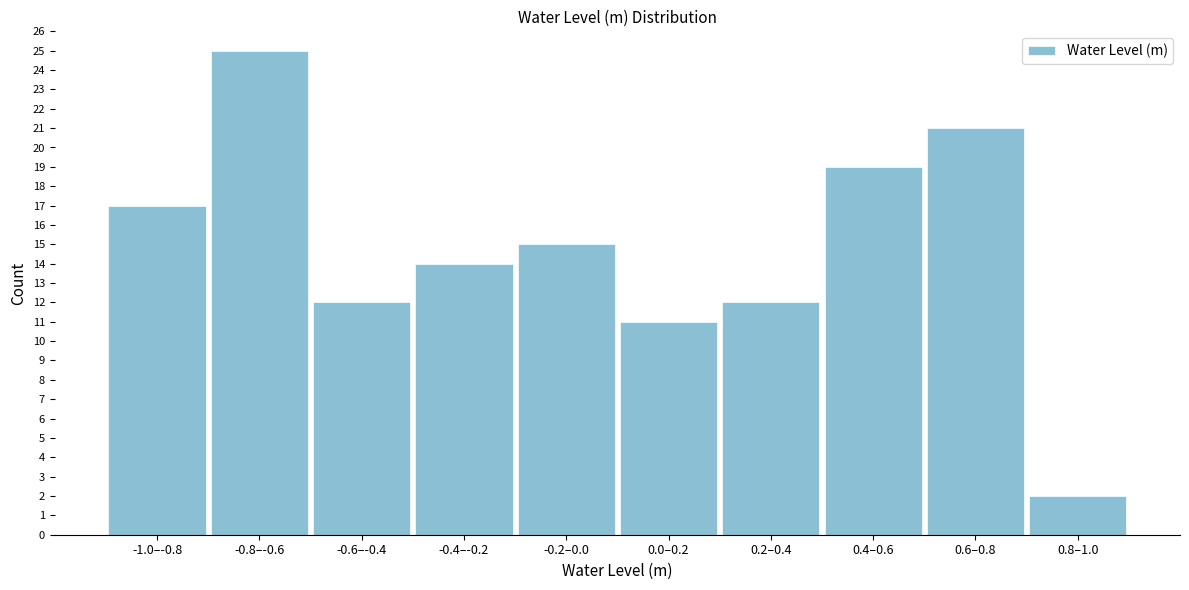

Reading right to left, extract all data points from this chart.

0.8–1.0=2	0.6–0.8=21	0.4–0.6=19	0.2–0.4=12	0.0–0.2=11	-0.2–0.0=15	-0.4–-0.2=14	-0.6–-0.4=12	-0.8–-0.6=25	-1.0–-0.8=17